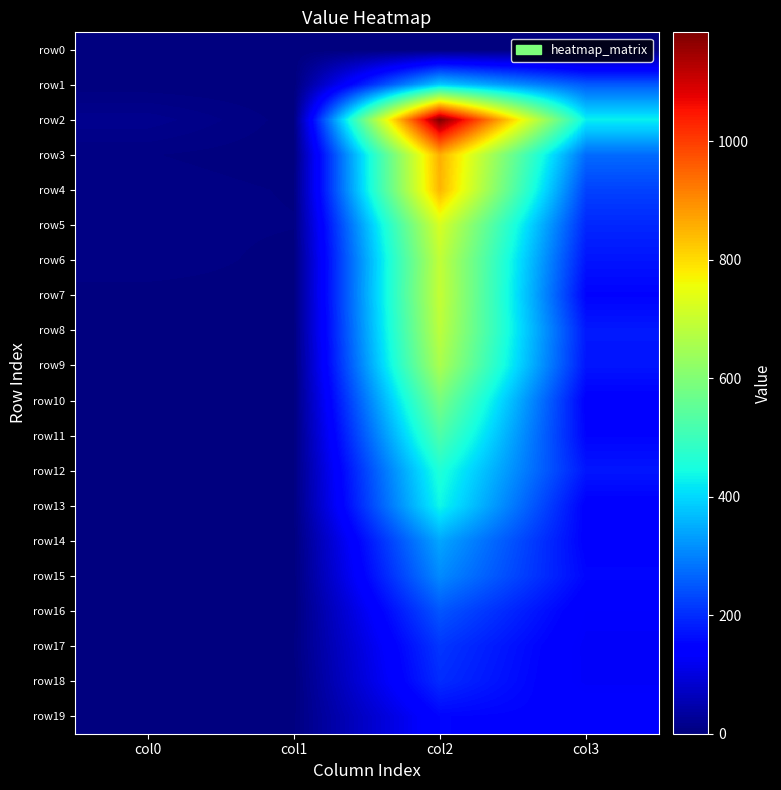

Reading left to right, transcribe all the data shown in this chart.

row0: col0=3	col1=0	col2=0	col3=0
row1: col0=1	col1=0	col2=386	col3=254
row2: col0=17	col1=2	col2=1184	col3=428
row3: col0=5	col1=1	col2=857	col3=273
row4: col0=8	col1=4	col2=849	col3=226
row5: col0=7	col1=5	col2=723	col3=194
row6: col0=9	col1=2	col2=691	col3=172
row7: col0=2	col1=2	col2=696	col3=151
row8: col0=3	col1=1	col2=684	col3=177
row9: col0=0	col1=1	col2=659	col3=173
row10: col0=0	col1=1	col2=586	col3=145
row11: col0=2	col1=2	col2=526	col3=152
row12: col0=1	col1=3	col2=460	col3=174
row13: col0=1	col1=3	col2=437	col3=145
row14: col0=1	col1=1	col2=342	col3=146
row15: col0=0	col1=1	col2=310	col3=155
row16: col0=0	col1=1	col2=249	col3=134
row17: col0=0	col1=4	col2=212	col3=126
row18: col0=1	col1=1	col2=200	col3=127
row19: col0=0	col1=3	col2=153	col3=148